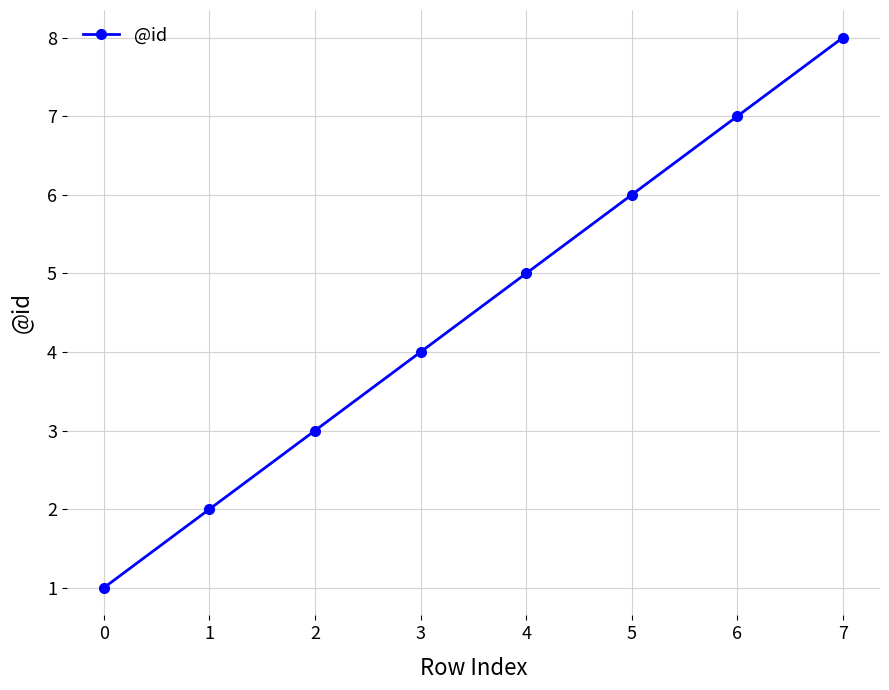

Is it true that the value at 6 is 3?

False